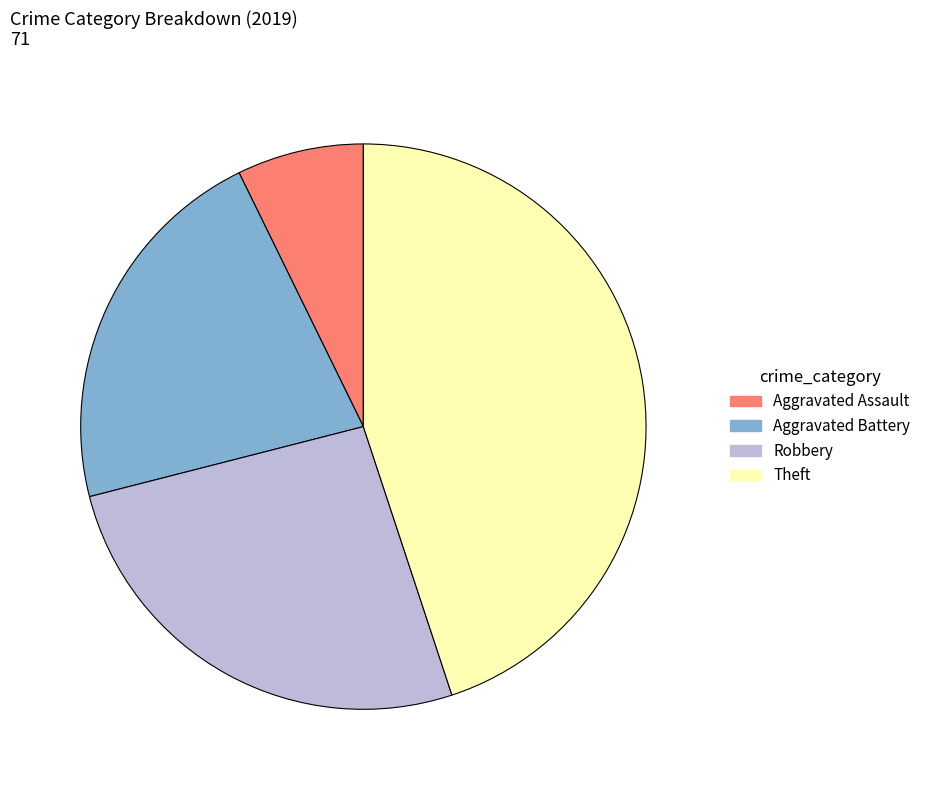

Is the sum of Aggravated Assault and Aggravated Battery greater than half?

No